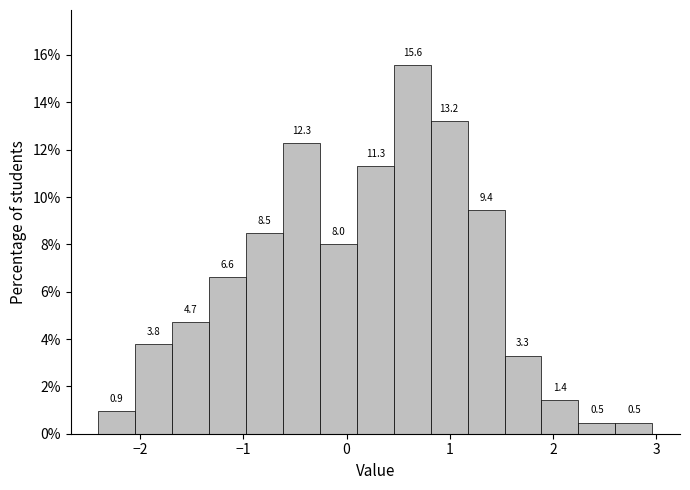

Read against the x-axis, roughly where is the centre of the tallest bar?

0.6